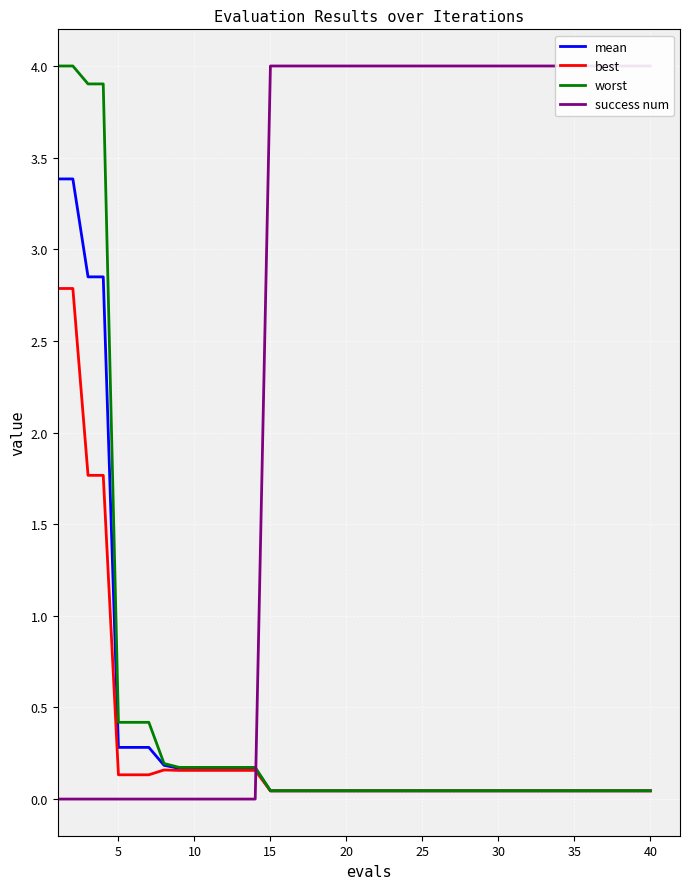

What are all the series names shown in the legend?

mean, best, worst, success num